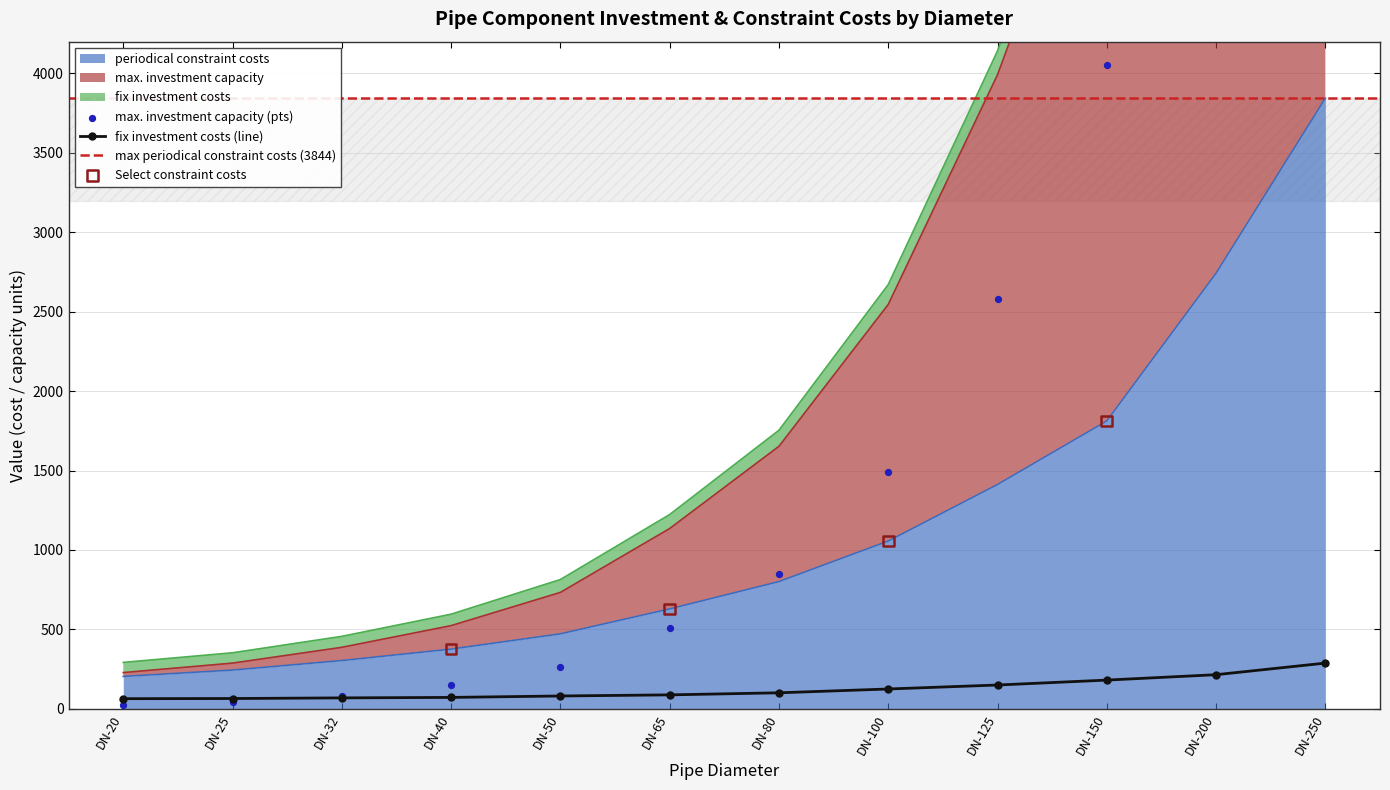

At how many categories does at least one series exceed 11795?

1